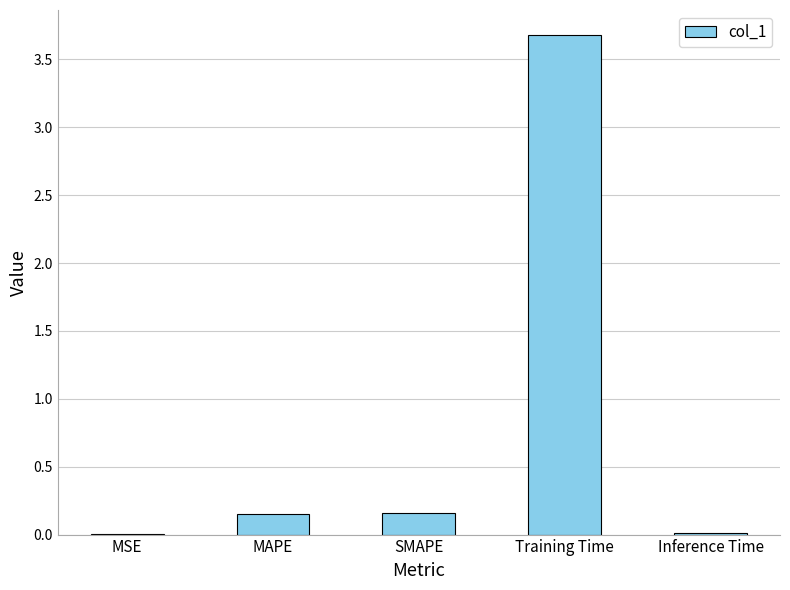

What is the greatest value displayed?

3.7